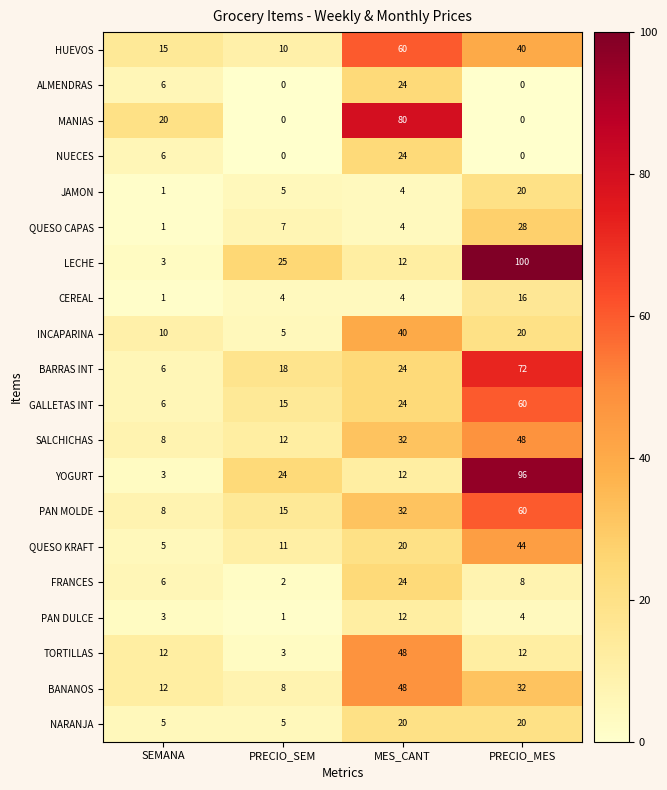

Count the NARANJA values in the range 5 to 20.

4